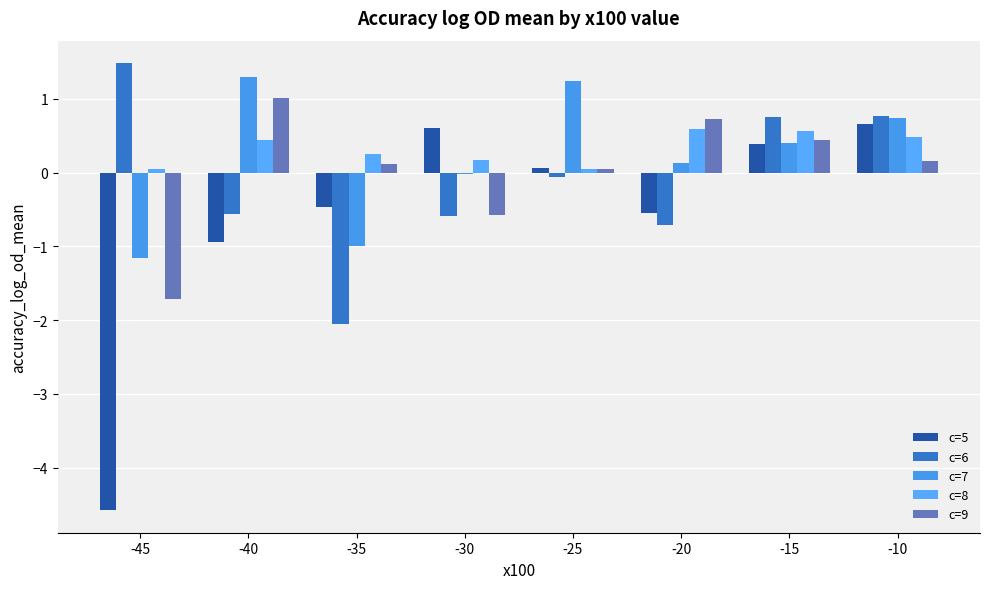

What is the value of the c=7 bar at the 1st from the left?

-1.2